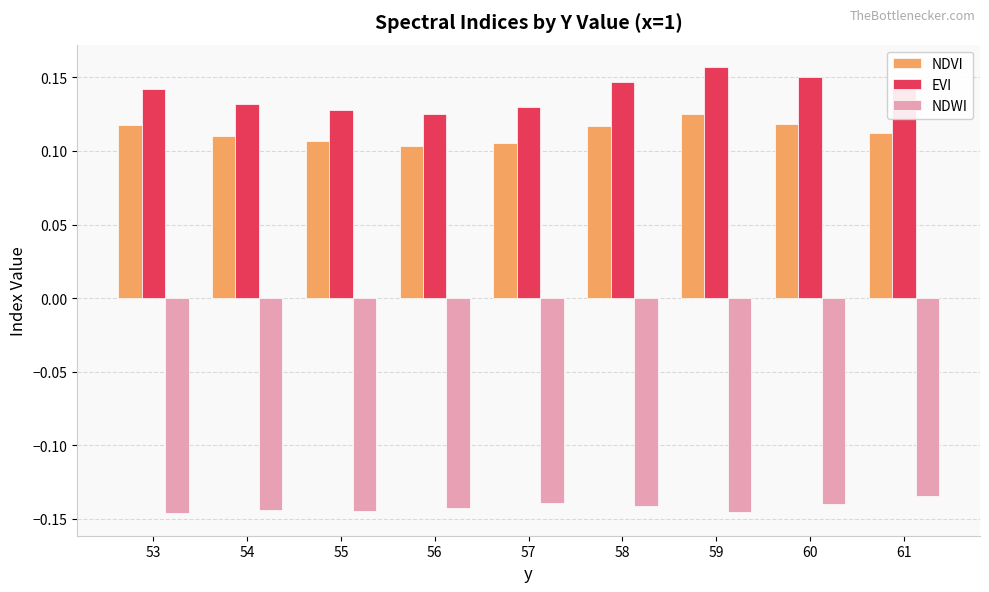

What is the sum of all NDVI values?

1.0